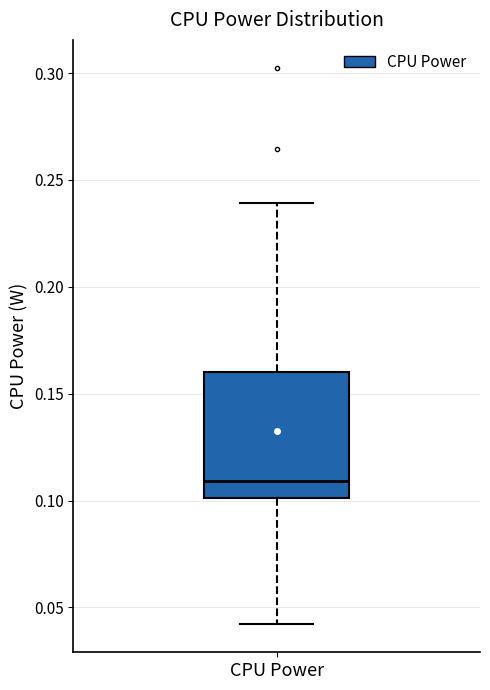

Transcribe this box plot: give where the median line is, the range the box spans, and where the two whiskers end, as read against the y-axis. The values are not printed on the chart, so give them approximately, as read against the axis.

median 0.11, box 0.10 to 0.16, whiskers 0.04 to 0.24